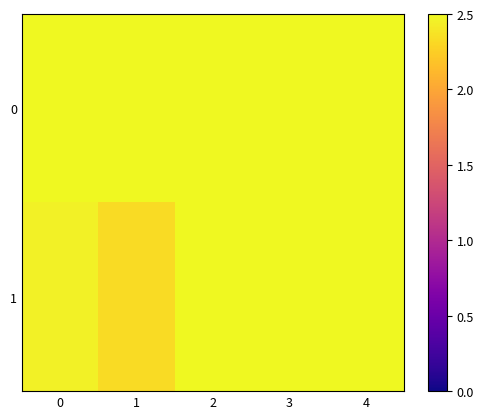

Rank the series at 2 from lowest to highest value.

0, 1